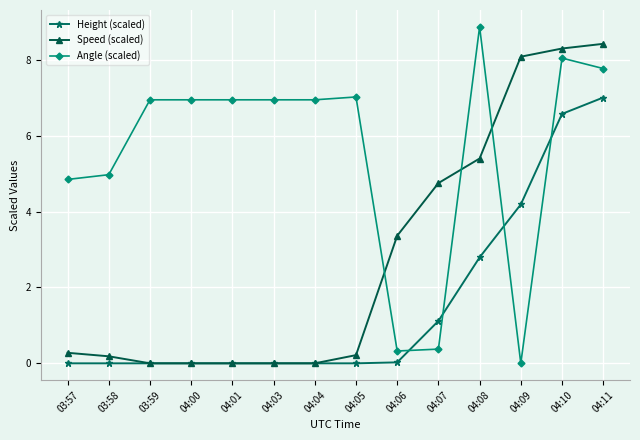

What is the approximate value of Height (scaled) at 04:08?

2.8